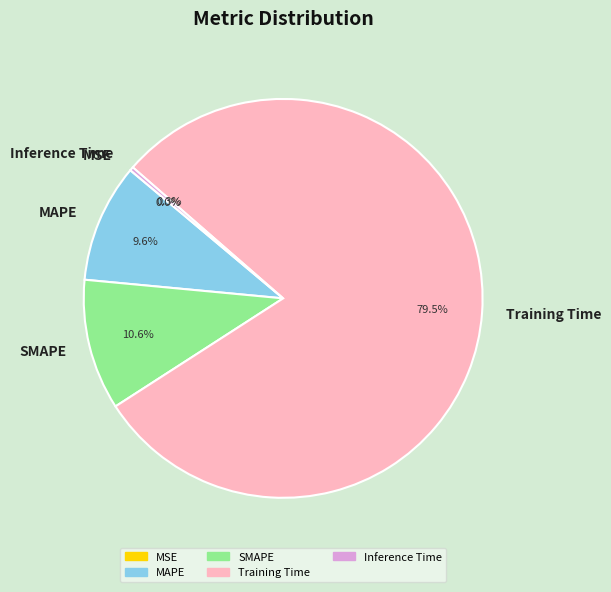

Is there a majority slice in this chart?

Yes